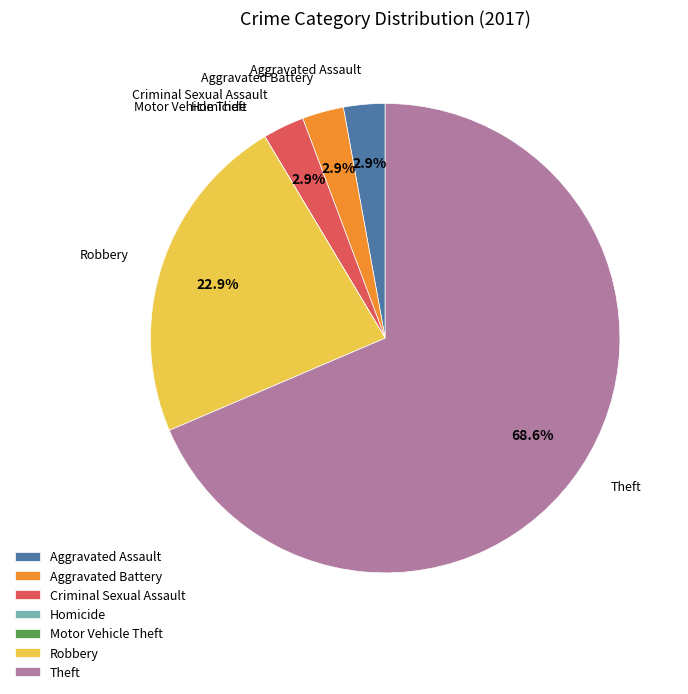

What percentage is the Aggravated Assault slice, to the nearest percent?

3%